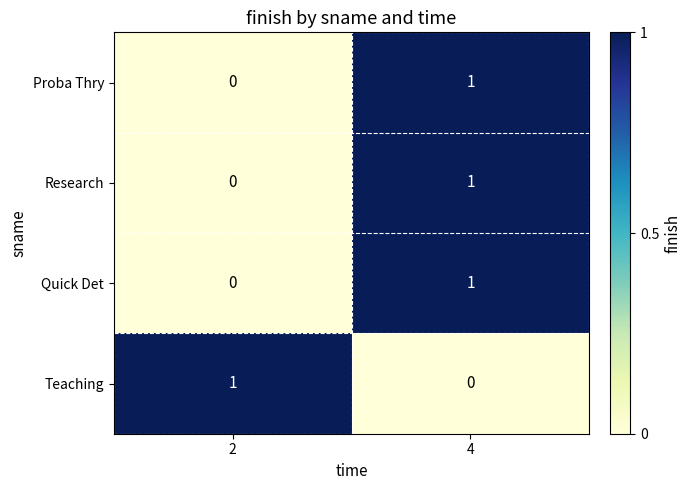

At which category is the sum across all series the highest?

4